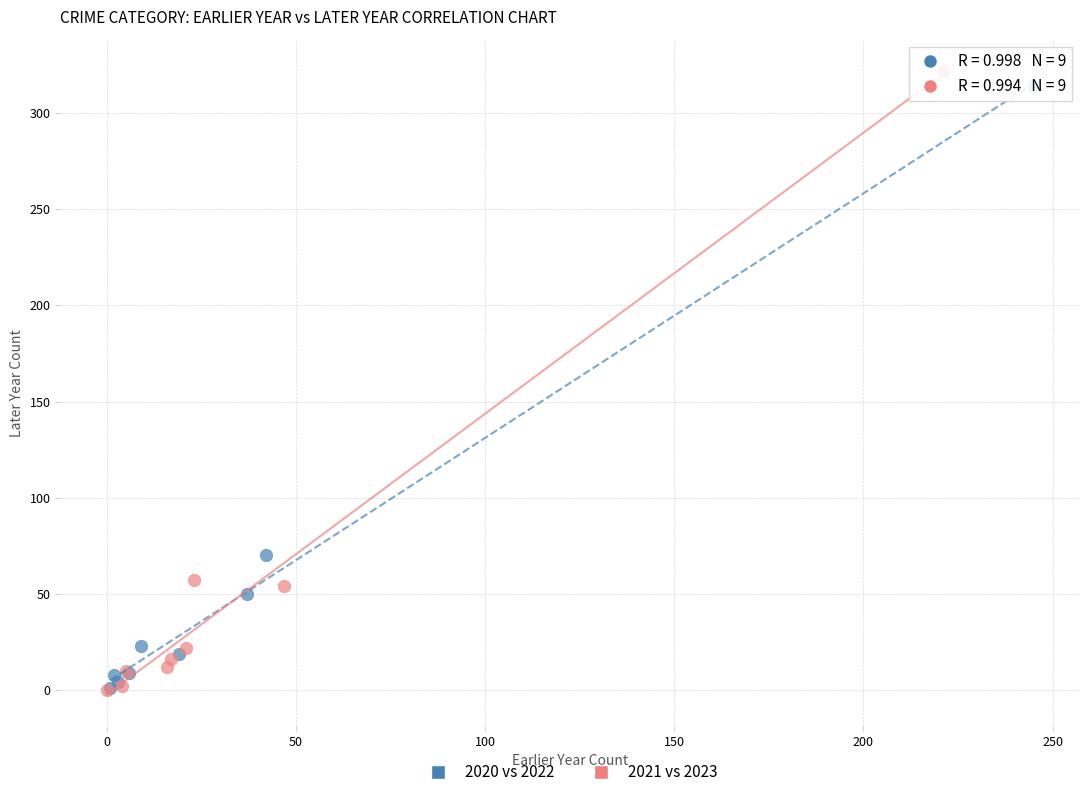

Which series has the largest Y range (max minus min)?

2021 vs 2023